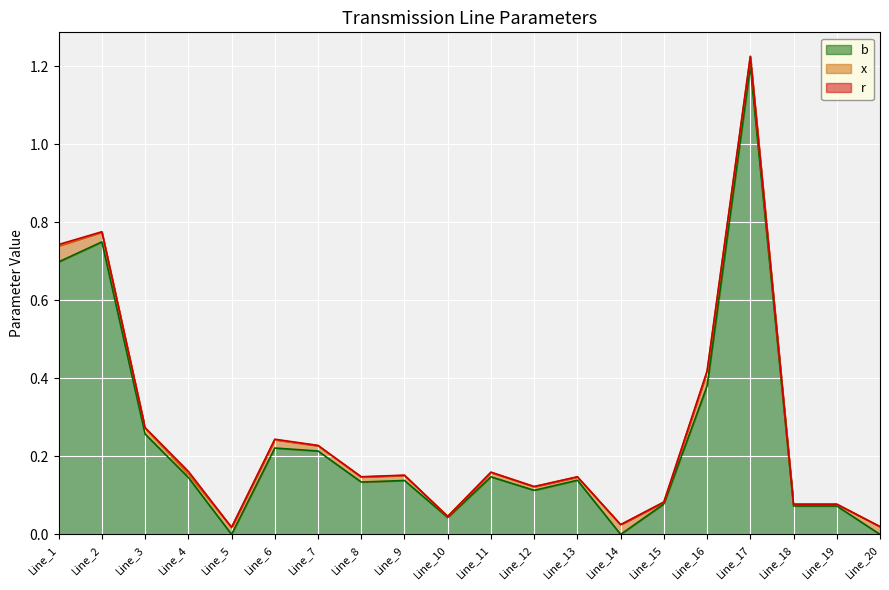

What is the sum of the b values at Line_14 and Line_19?

0.1